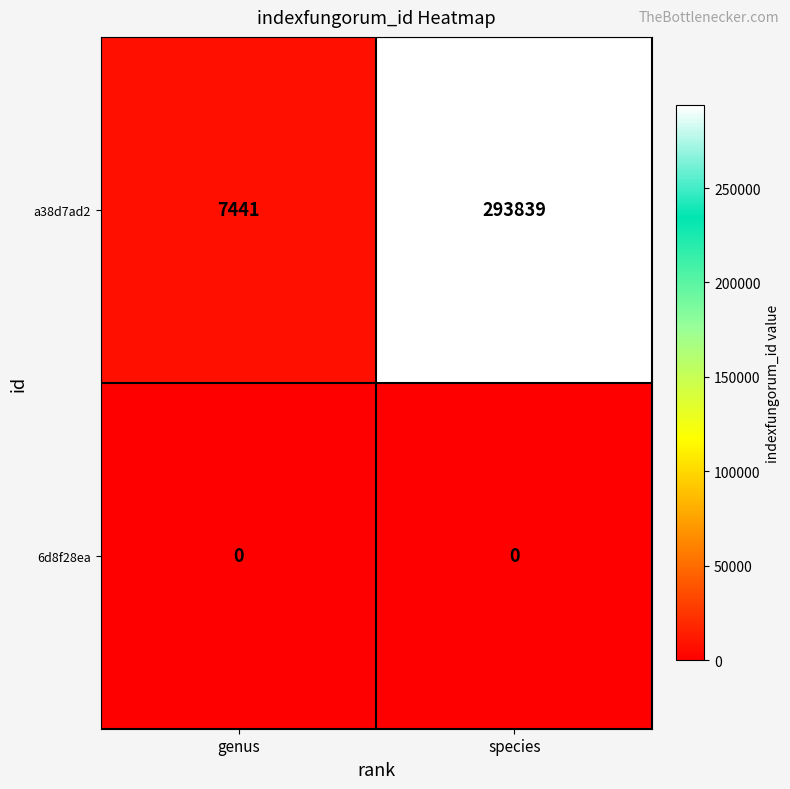

What is the average value of the a38d7ad2 series?

150640